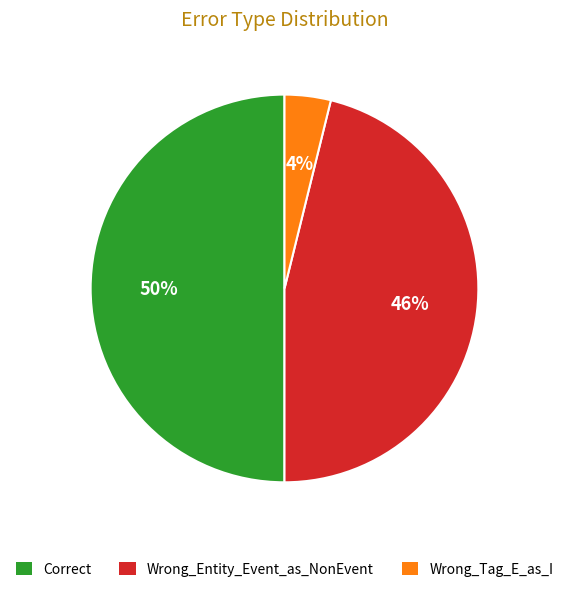

Rank the categories by value from lowest to highest.

Wrong_Tag_E_as_I, Wrong_Entity_Event_as_NonEvent, Correct